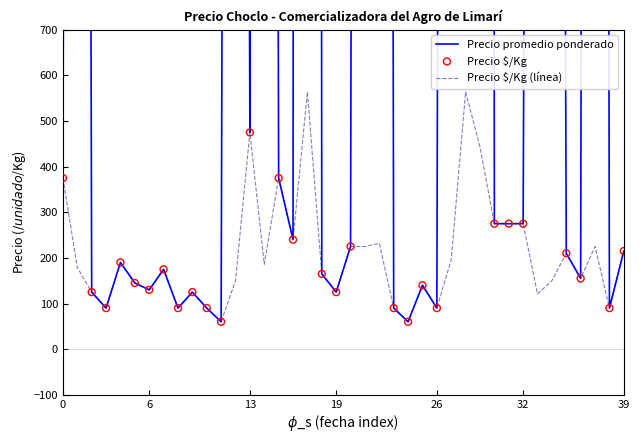

Which series has the largest total across all categories?

Precio promedio ponderado